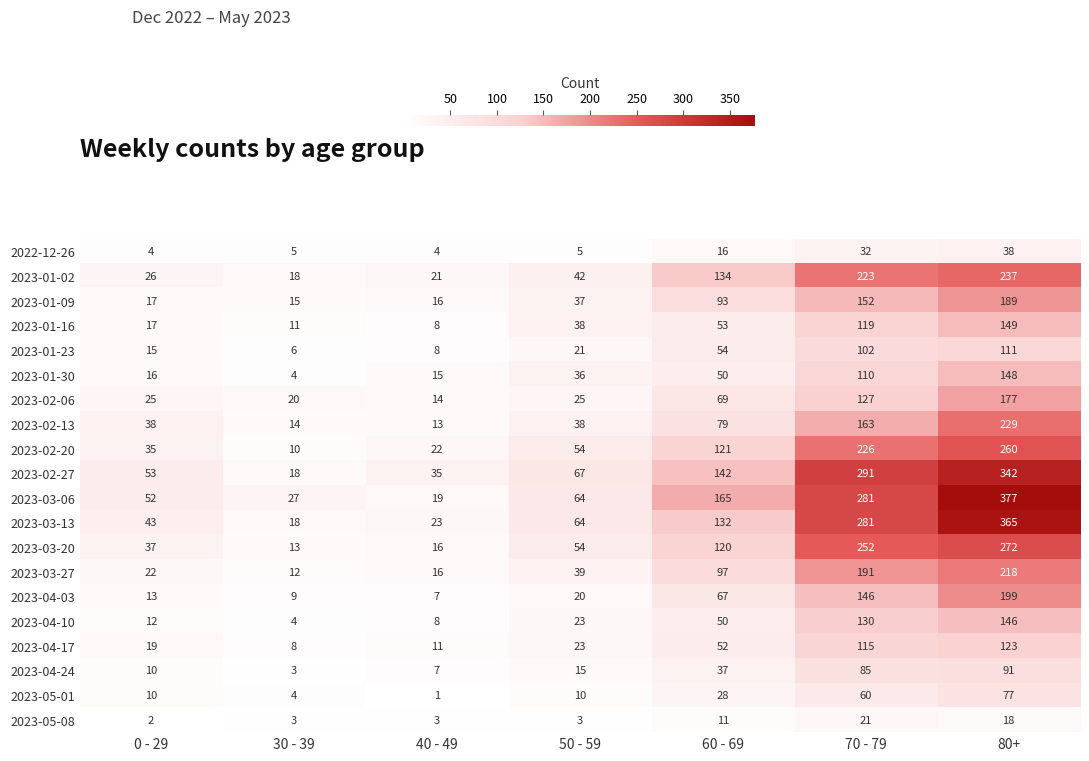

What is the minimum value shown in the chart?

1